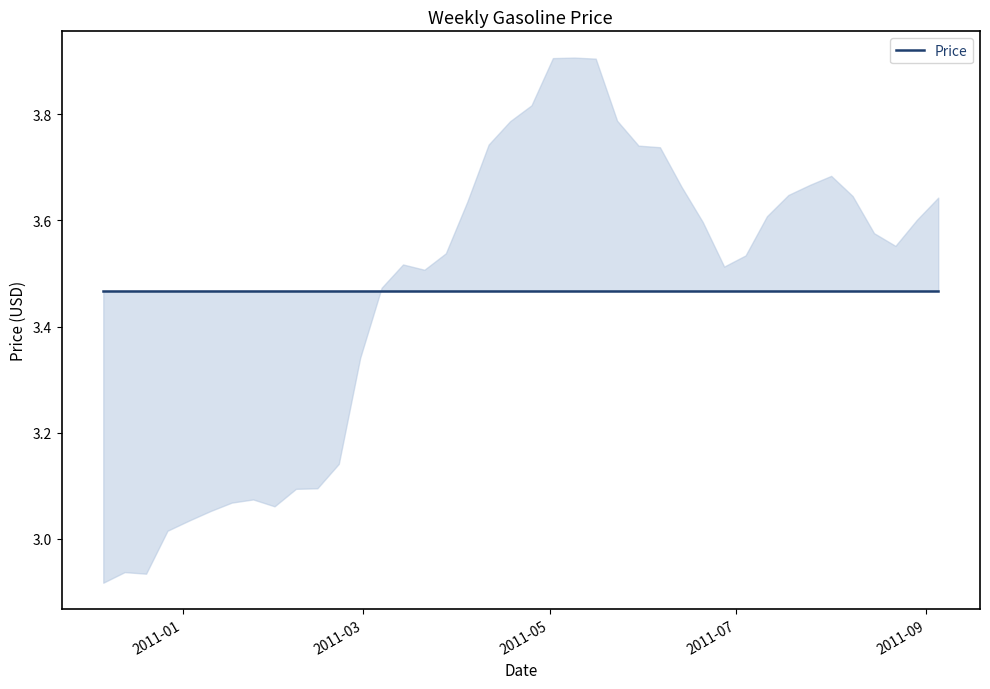

True or false: the data shows 2.9 at 2010-12-20.

True